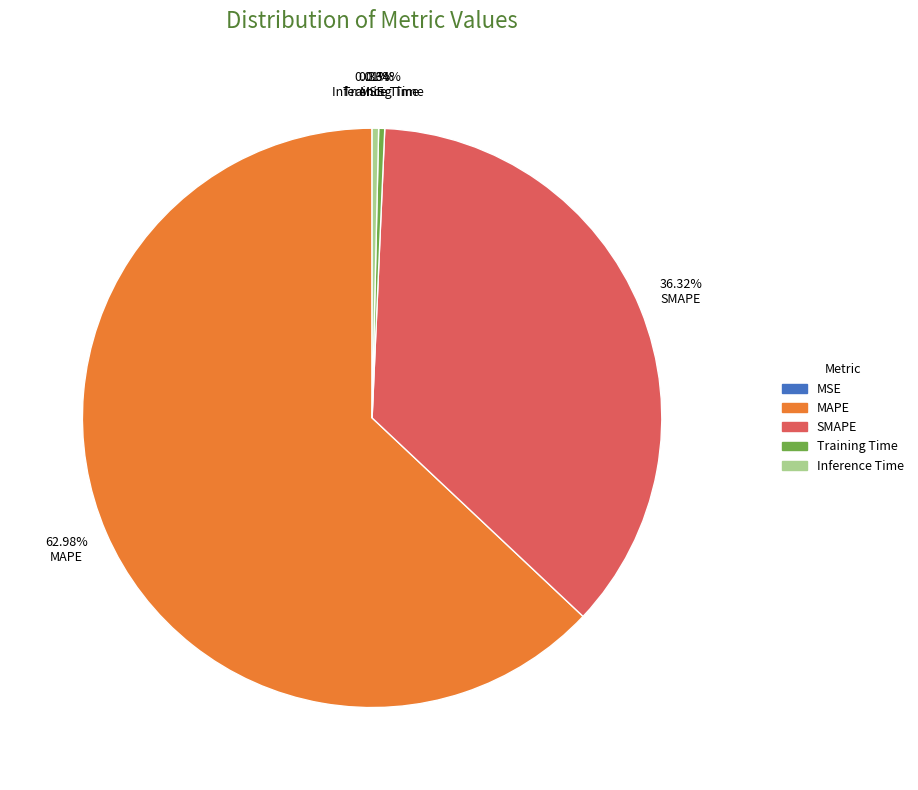

What is the largest slice in the pie chart?

MAPE